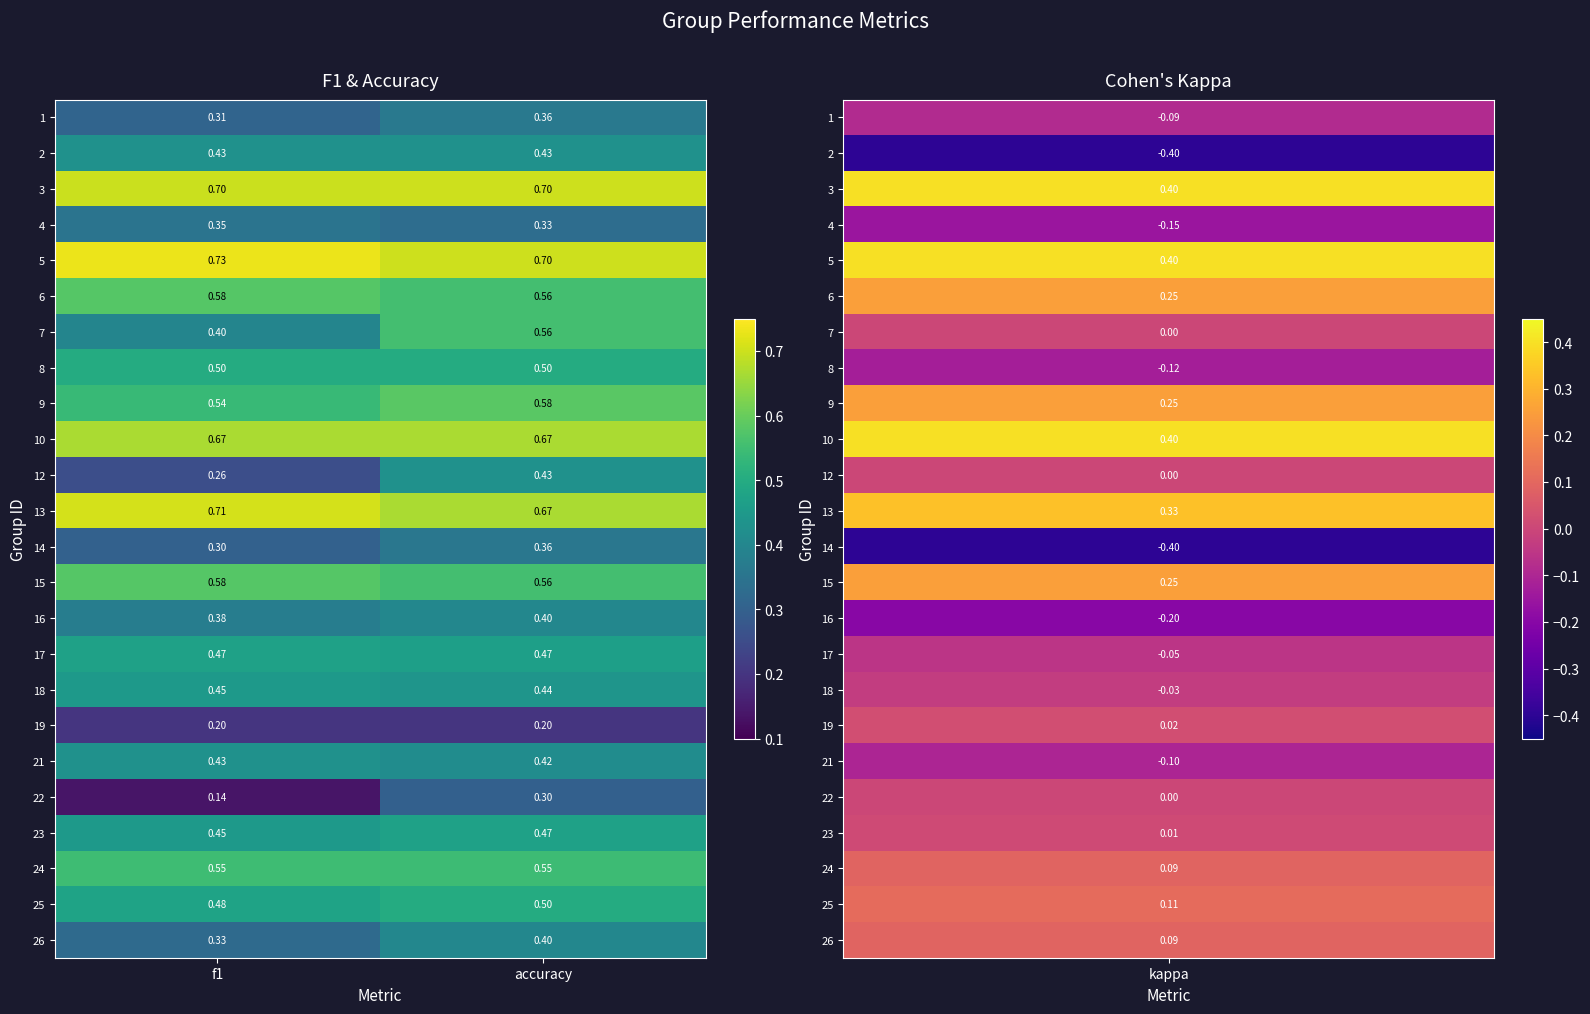

Is the value of 3 at f1 greater than the value of 4 at f1?

Yes